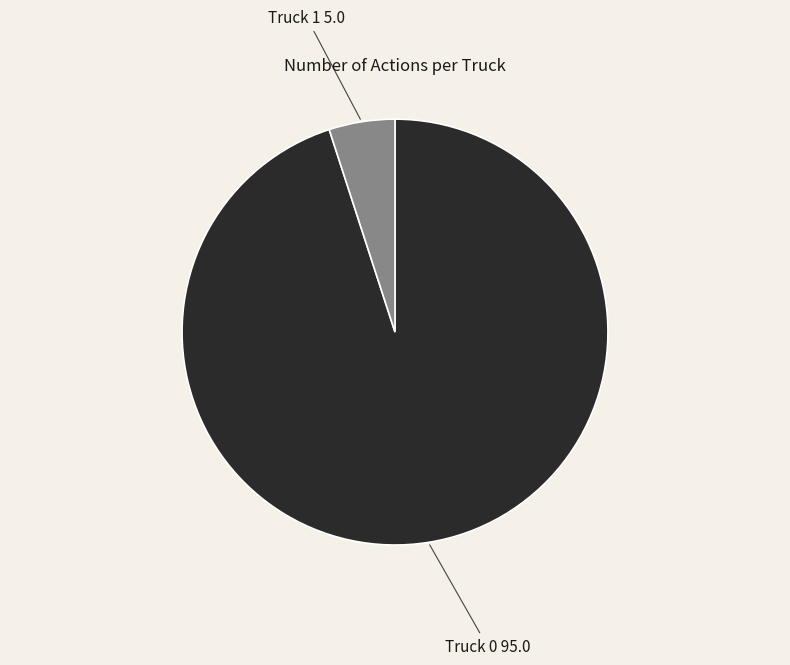

Do Truck 0 and Truck 1 together represent more than half of the pie?

Yes